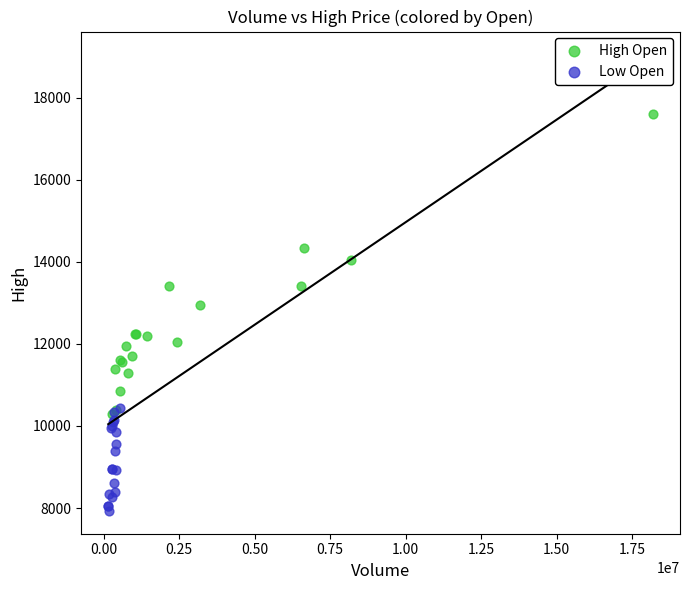

Which series contains the highest Y value?

High Open